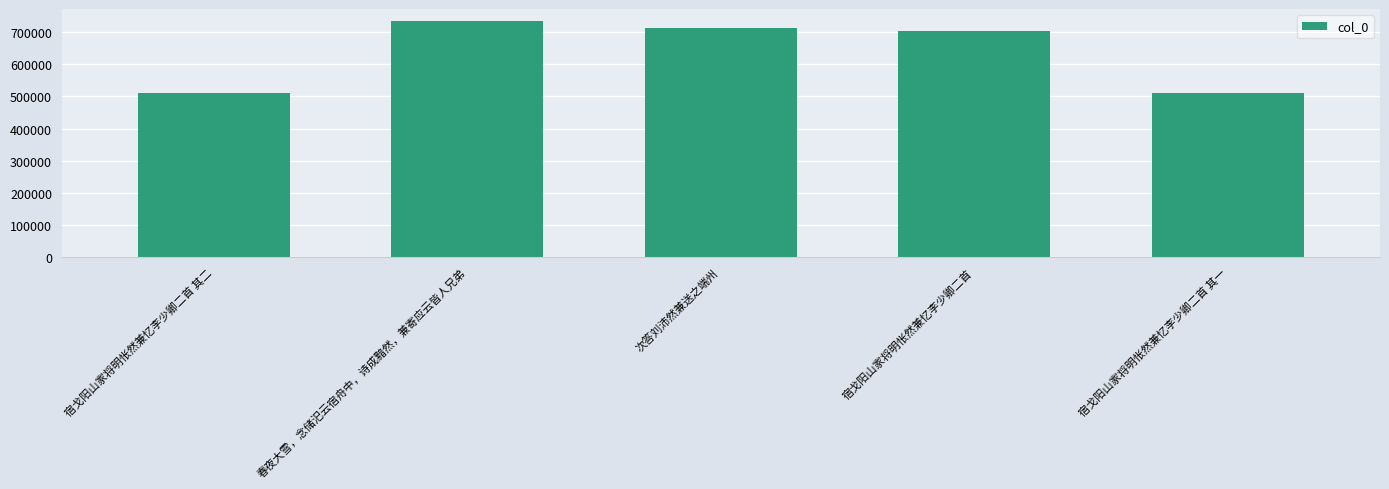

What is the change in value from 宿戈阳山家将明怅然兼忆李少卿二首 其二 to 次答刘沛然兼送之端州?

+203456